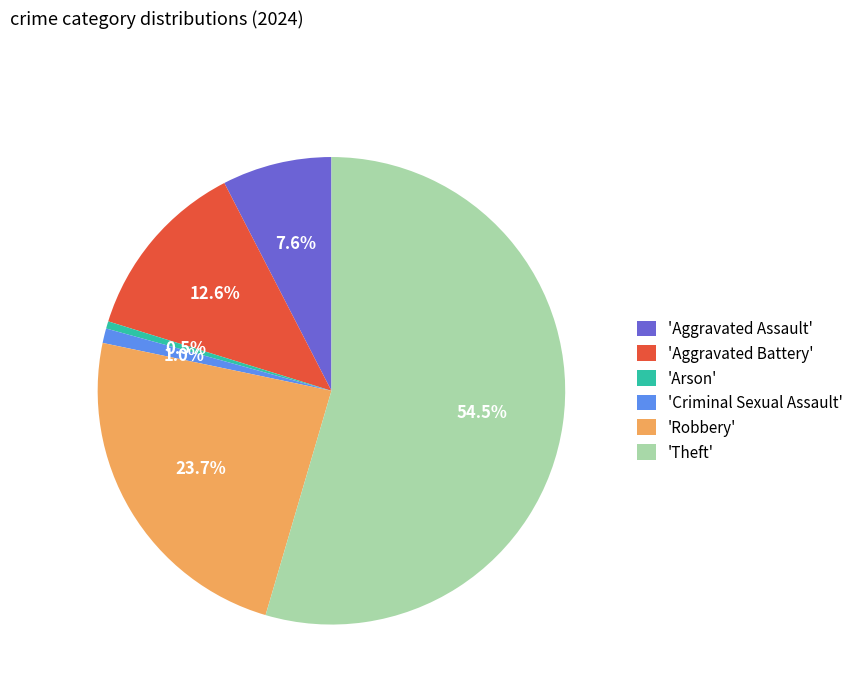

Does 'Theft' account for over 50% of the chart?

Yes